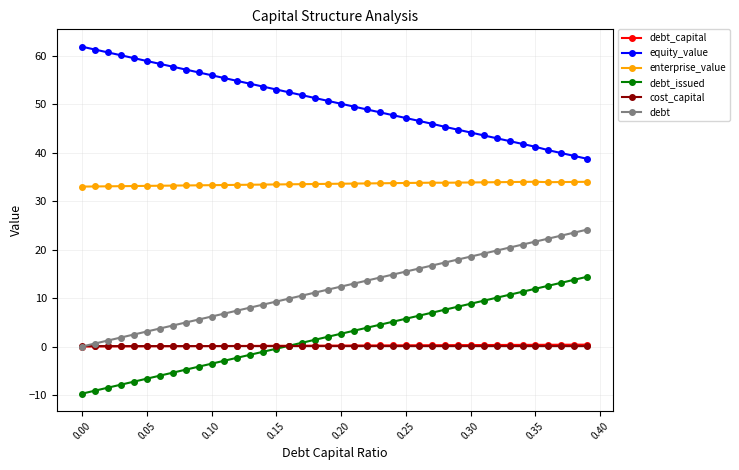

How many data points does each series have?

40